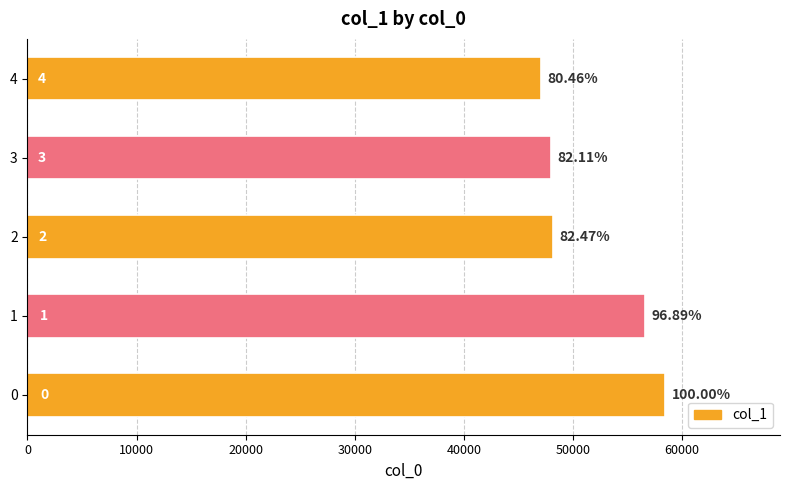

Does the chart contain stacked bars?

No